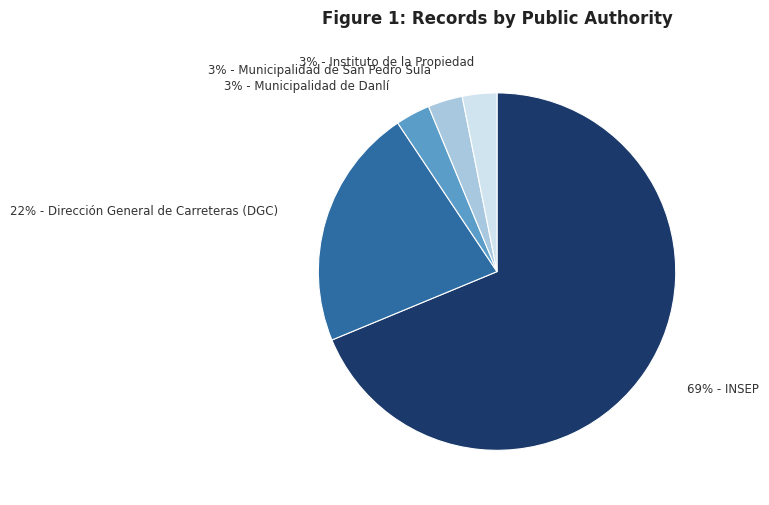

Is there any slice that represents more than half of the pie?

Yes